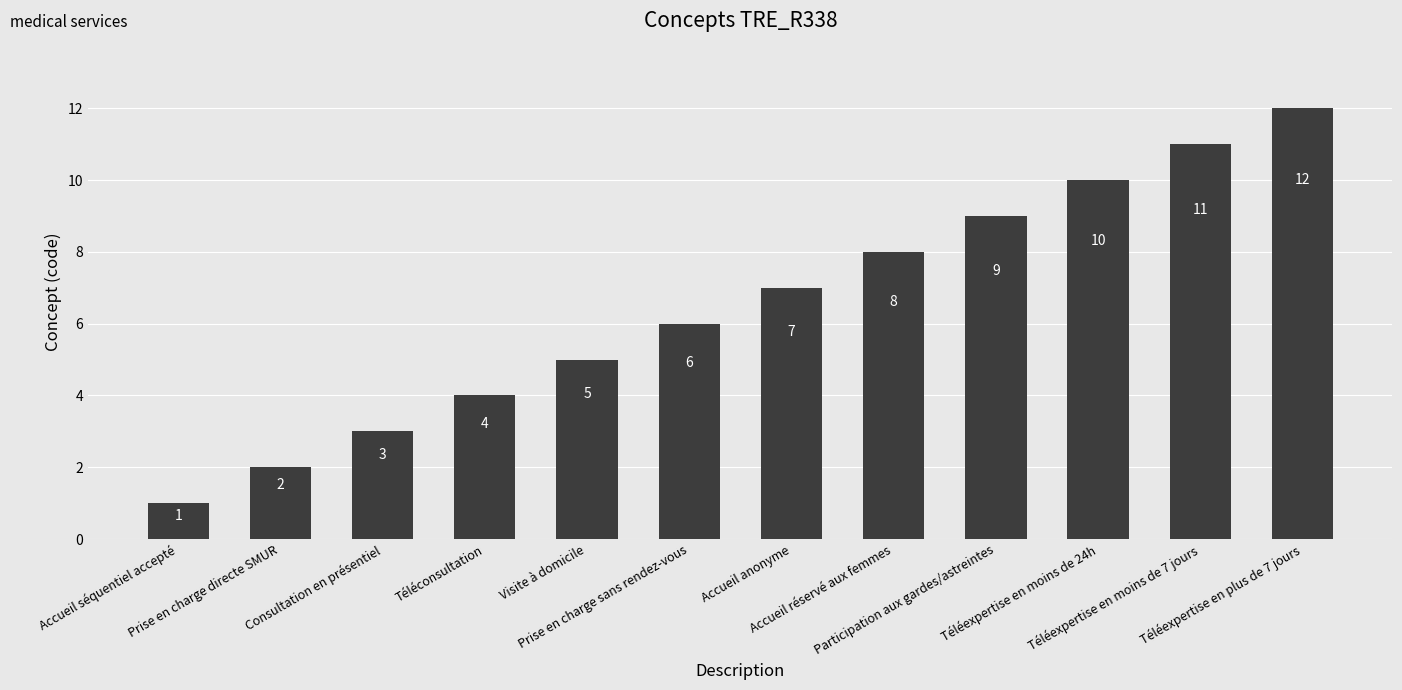

What is the difference between the values at Accueil anonyme and Accueil réservé aux femmes?

1